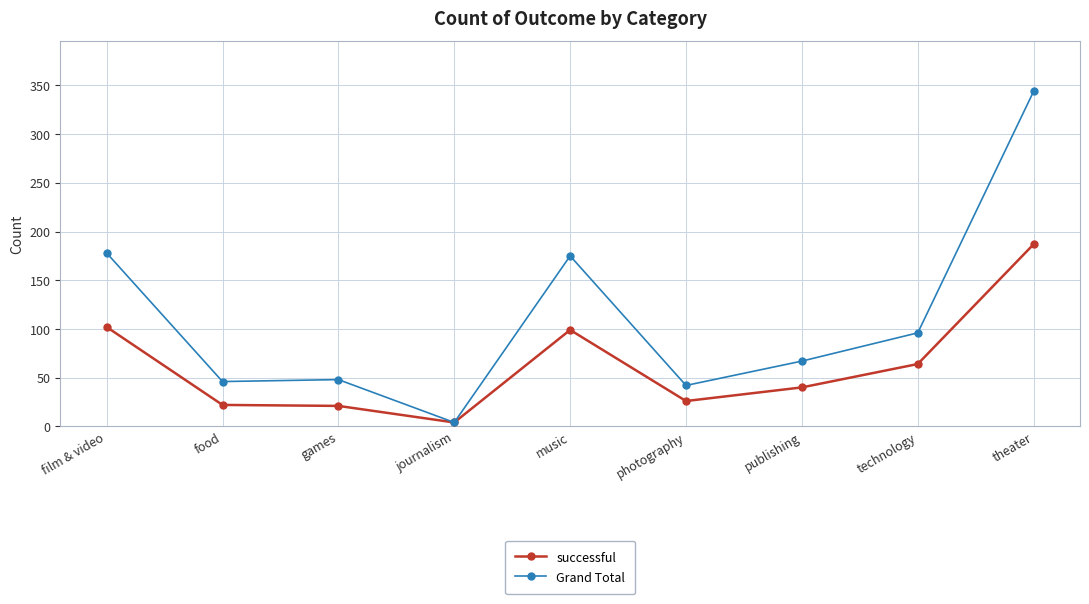

Which label corresponds to the smallest value in the chart?

journalism